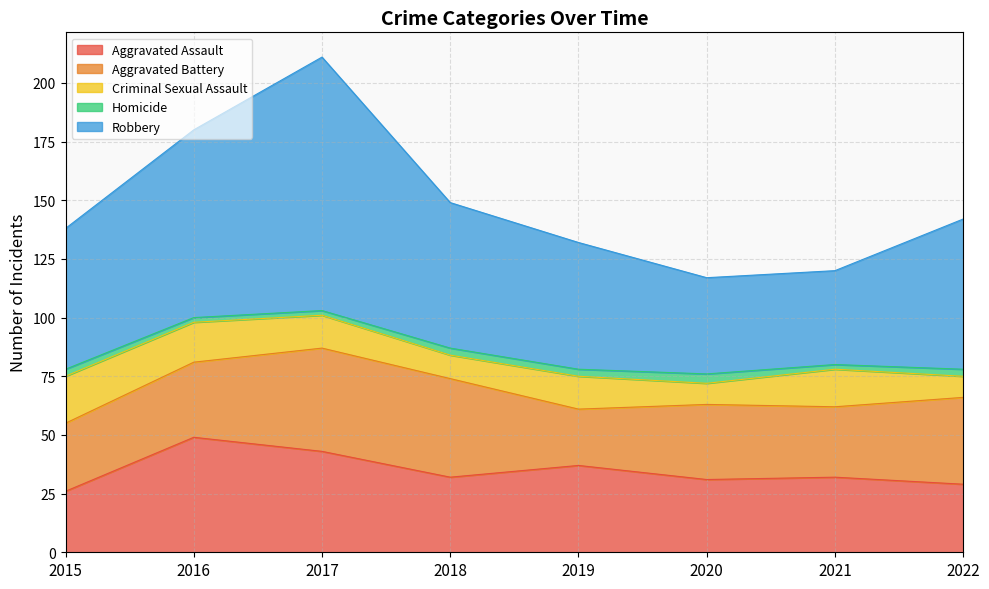

At which category is the sum across all series the highest?

2017